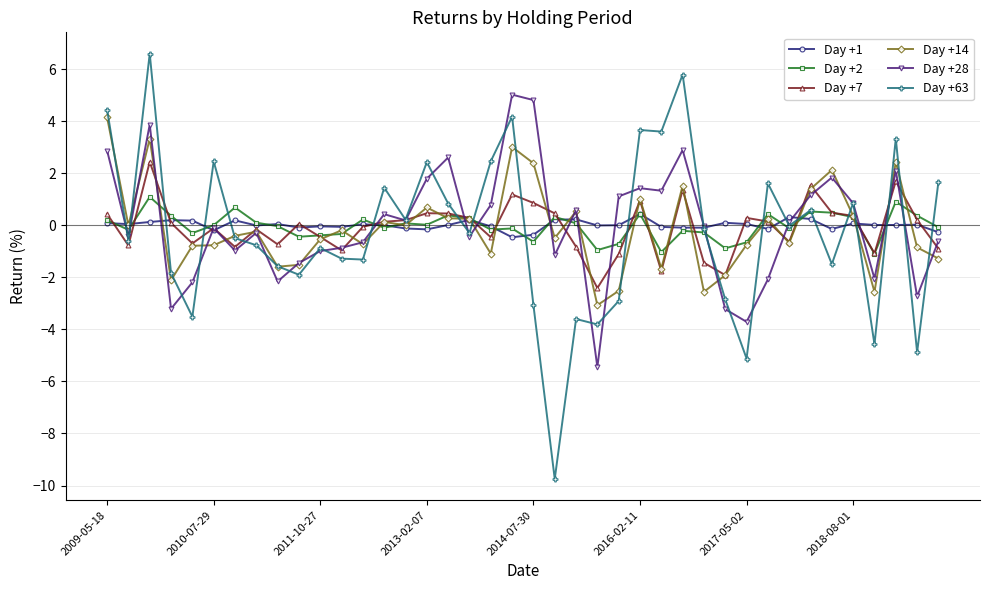

Does the chart have visible grid lines?

Yes